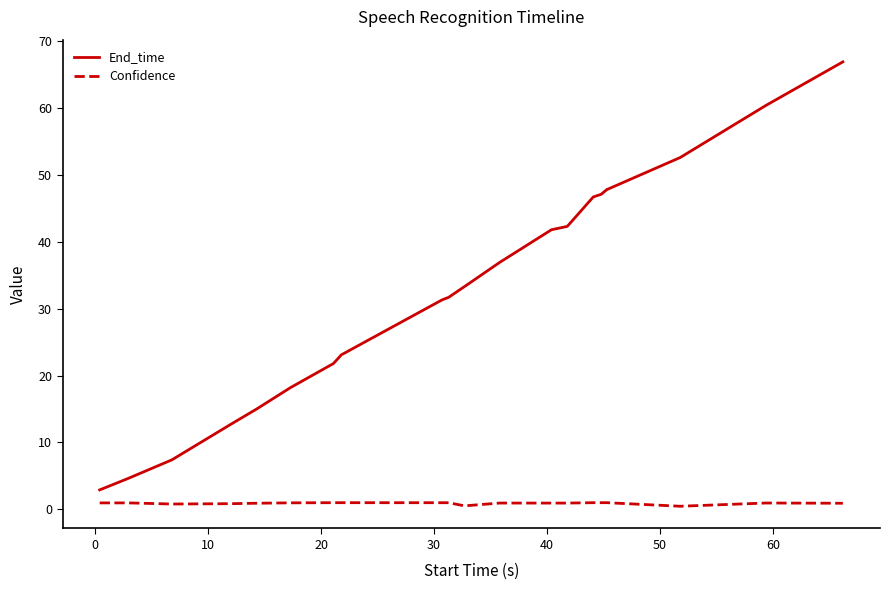

What is the average value of the Confidence series?

0.9